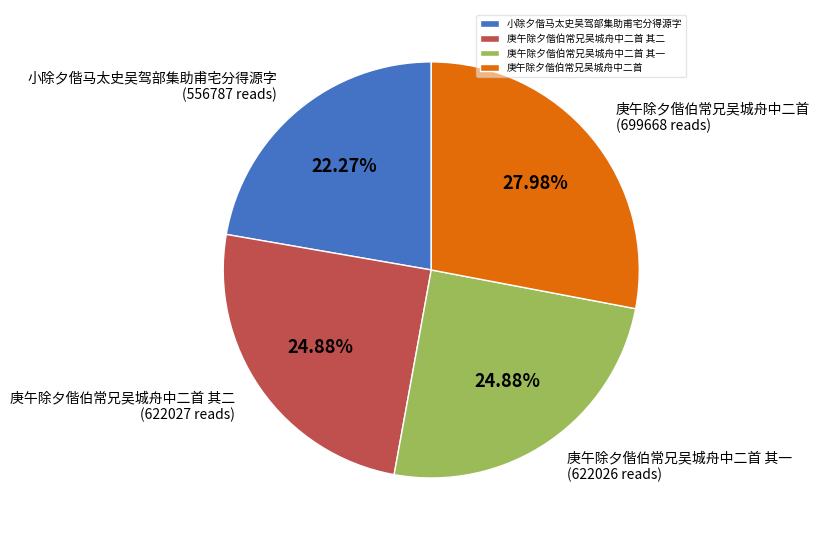

Is there a majority slice in this chart?

No